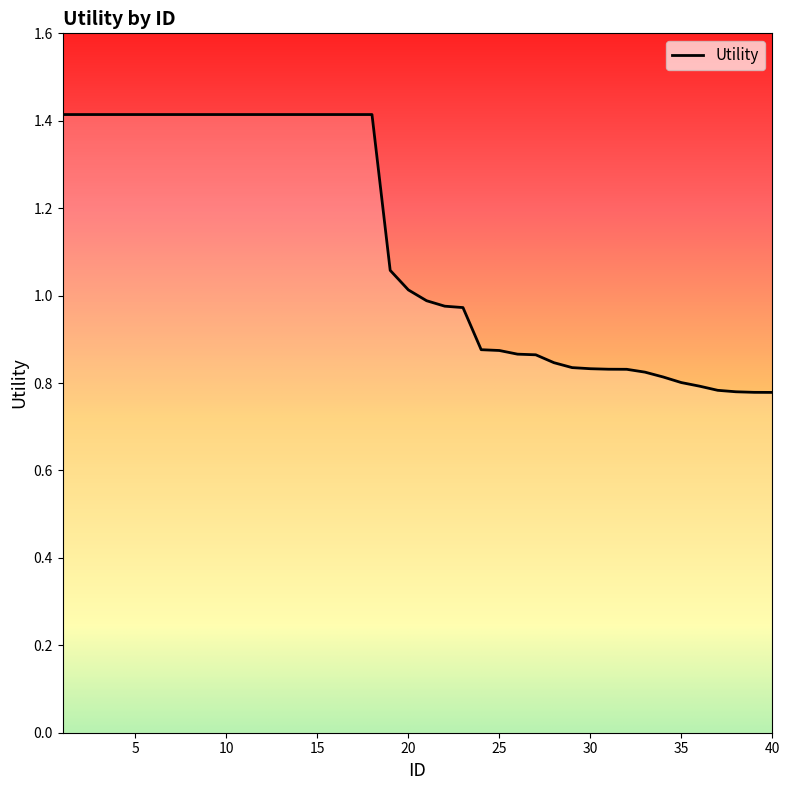

What is the greatest value displayed?

1.4